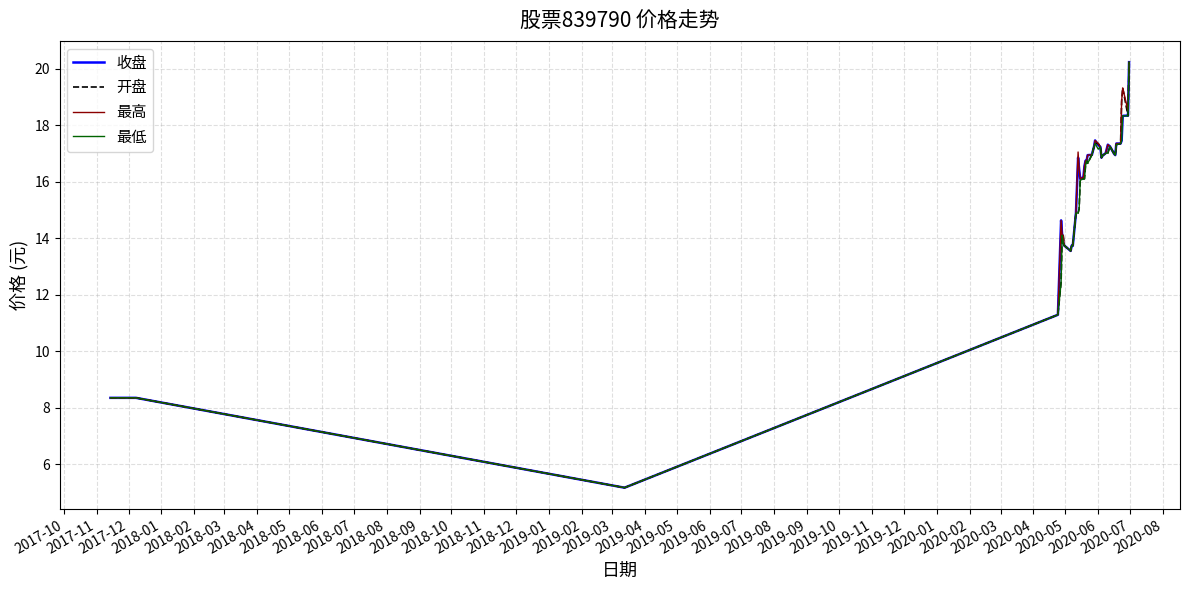

What are all the series names shown in the legend?

收盘, 开盘, 最高, 最低